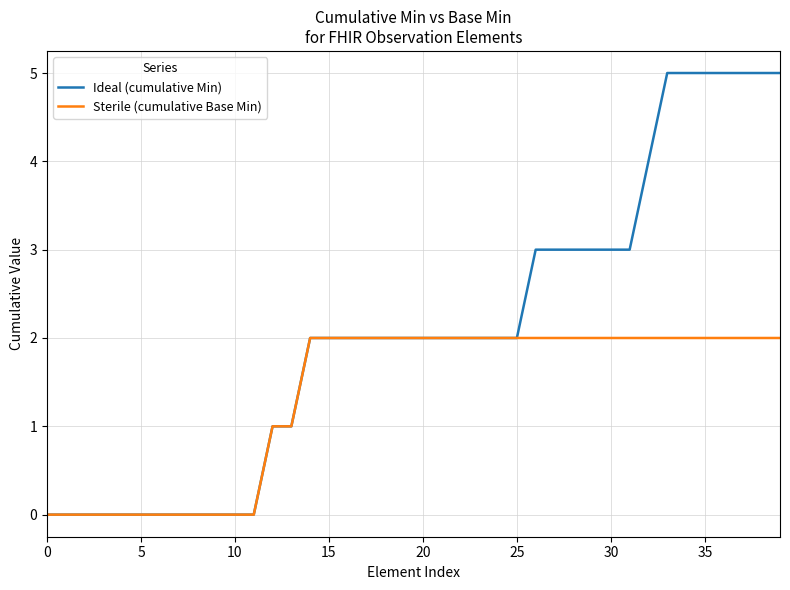

Reading right to left, transcribe all the data shown in this chart.

Ideal (cumulative Min): 5	5	5	5	5	5	5	4	3	3	3	3	3	3	2	2	2	2	2	2	2	2	2	2	2	2	1	1	0	0	0	0	0	0	0	0	0	0	0	0
Sterile (cumulative Base Min): 2	2	2	2	2	2	2	2	2	2	2	2	2	2	2	2	2	2	2	2	2	2	2	2	2	2	1	1	0	0	0	0	0	0	0	0	0	0	0	0